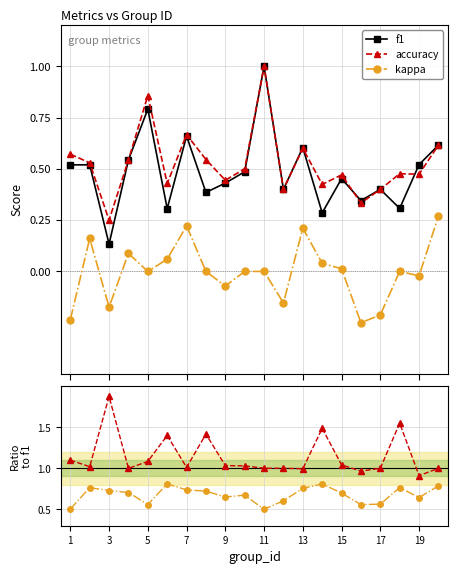

Reading left to right, transcribe all the data shown in this chart.

f1: 0.5	0.5	0.1	0.5	0.8	0.3	0.7	0.4	0.4	0.5	1.0	0.4	0.6	0.3	0.5	0.3	0.4	0.3	0.5	0.6
accuracy: 0.6	0.5	0.2	0.5	0.9	0.4	0.7	0.5	0.4	0.5	1.0	0.4	0.6	0.4	0.5	0.3	0.4	0.5	0.5	0.6
kappa: -0.2	0.2	-0.2	0.1	0.0	0.1	0.2	0.0	-0.1	0.0	0.0	-0.2	0.2	0.0	0.0	-0.2	-0.2	0.0	-0.0	0.3
accuracy / f1: 1.1	1.0	1.9	1.0	1.1	1.4	1.0	1.4	1.0	1.0	1.0	1.0	1.0	1.5	1.0	1.0	1.0	1.6	0.9	1.0
(kappa+1)/(f1+1): 0.5	0.8	0.7	0.7	0.6	0.8	0.7	0.7	0.6	0.7	0.5	0.6	0.8	0.8	0.7	0.6	0.6	0.8	0.6	0.8